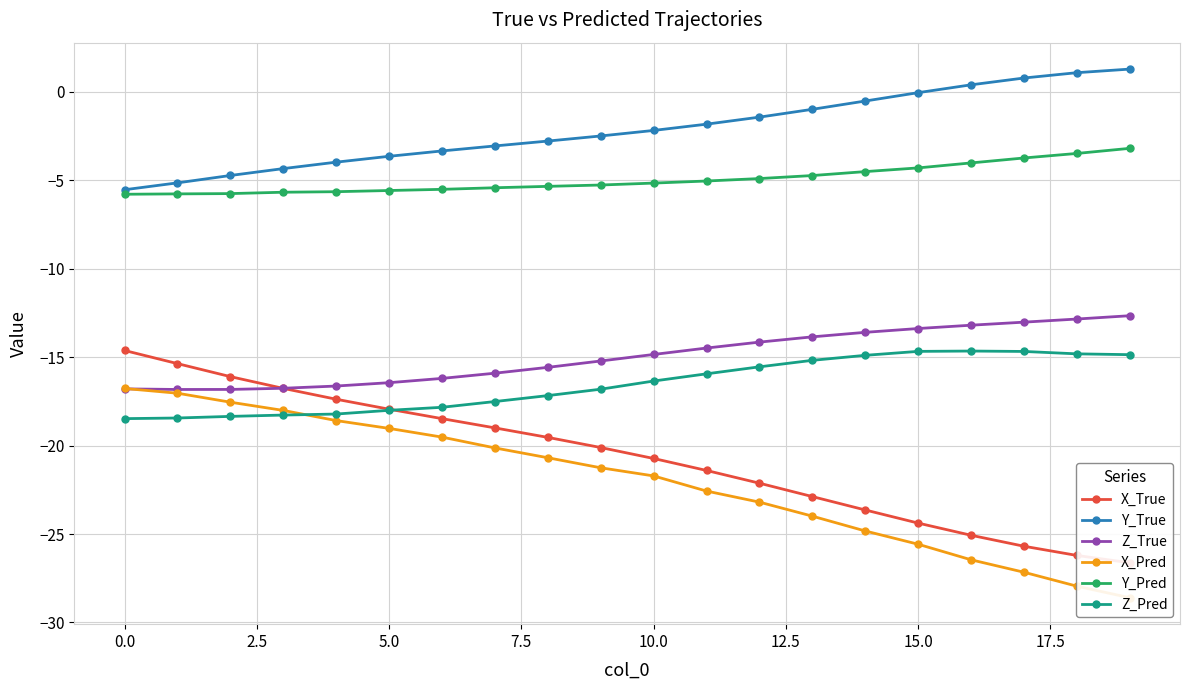

Count the number of categories in the chart.

20